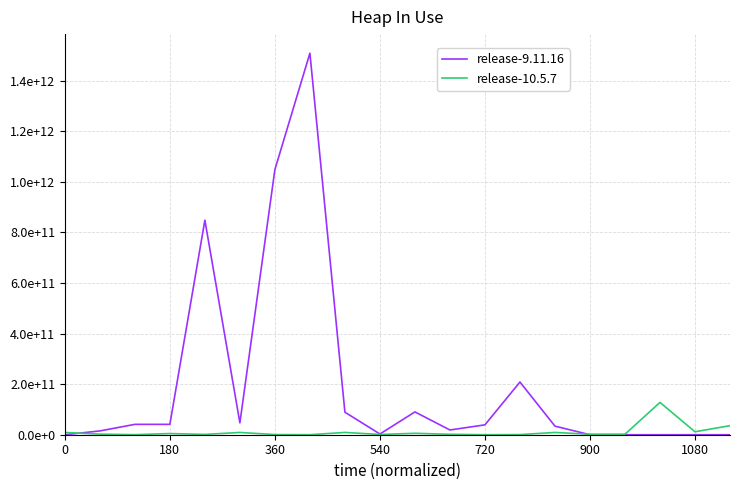

After their last crossing, which series has the higher values: release-10.5.7 or release-9.11.16?

release-10.5.7